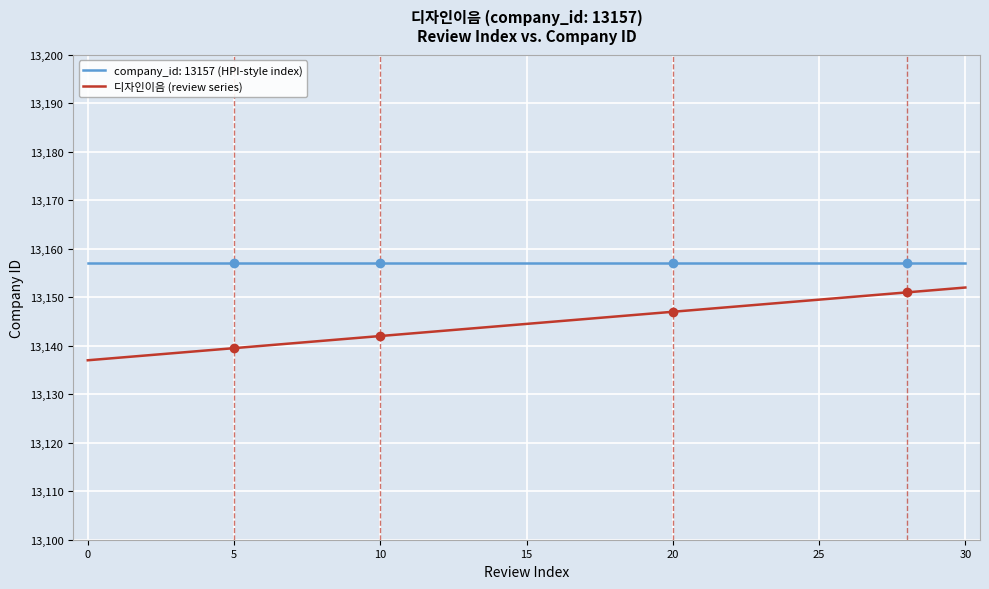

Rank the series by their maximum value, from highest to lowest.

company_id: 13157 (HPI-style index), 디자인이음 (review series)